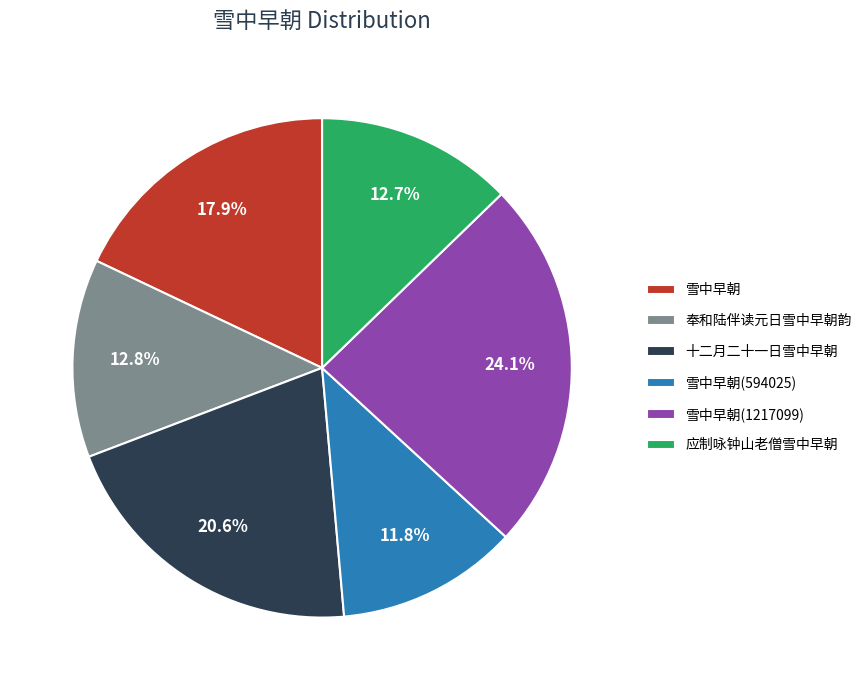

What is the smallest slice in the pie chart?

雪中早朝(594025)